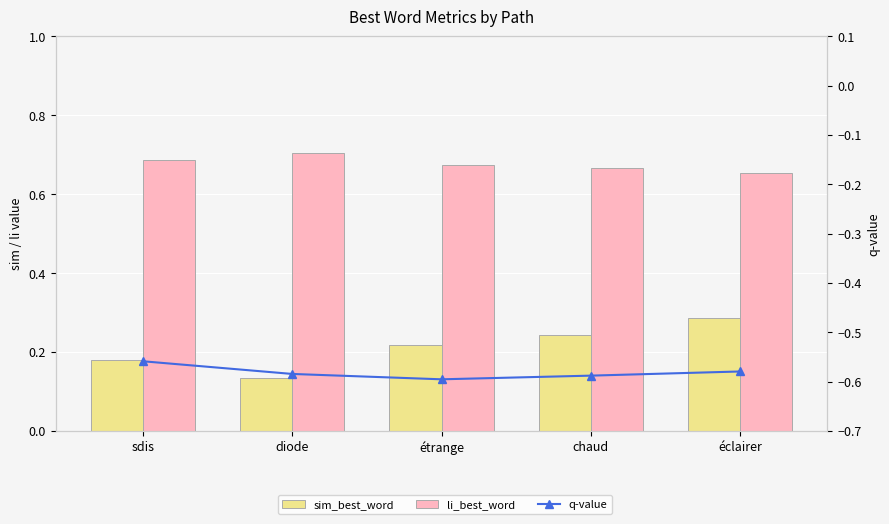

Reading left to right, extract all data points from this chart.

sim_best_word: sdis=0.2	diode=0.1	étrange=0.2	chaud=0.2	éclairer=0.3
li_best_word: sdis=0.7	diode=0.7	étrange=0.7	chaud=0.7	éclairer=0.7
q-value: sdis=-0.6	diode=-0.6	étrange=-0.6	chaud=-0.6	éclairer=-0.6